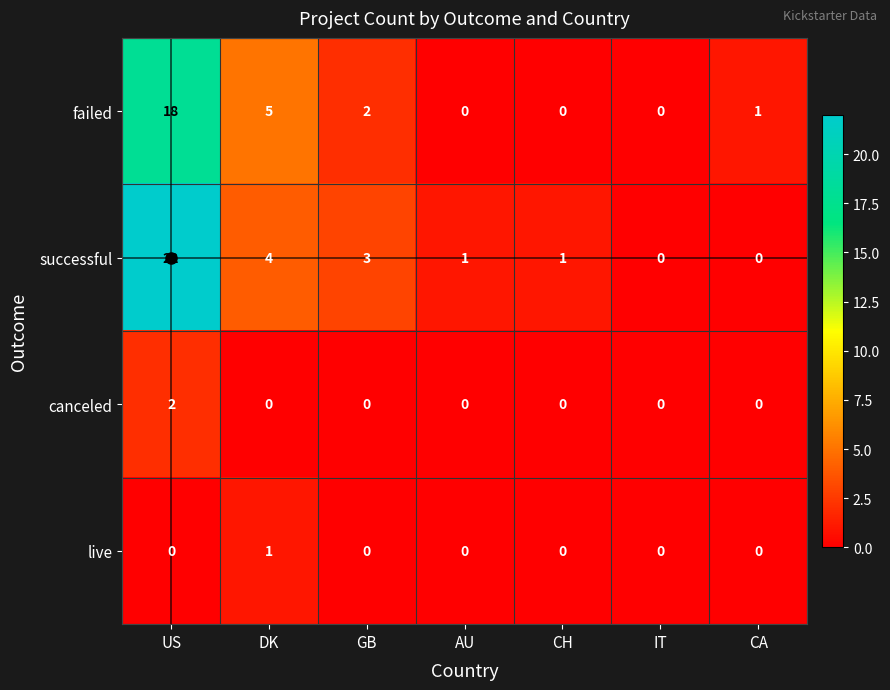

Which series has the largest range (max minus min)?

successful